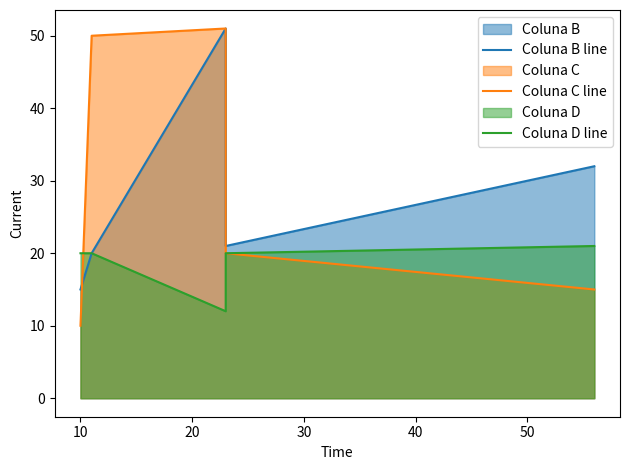

Is it true that Coluna C line equals 51 at 20?

True